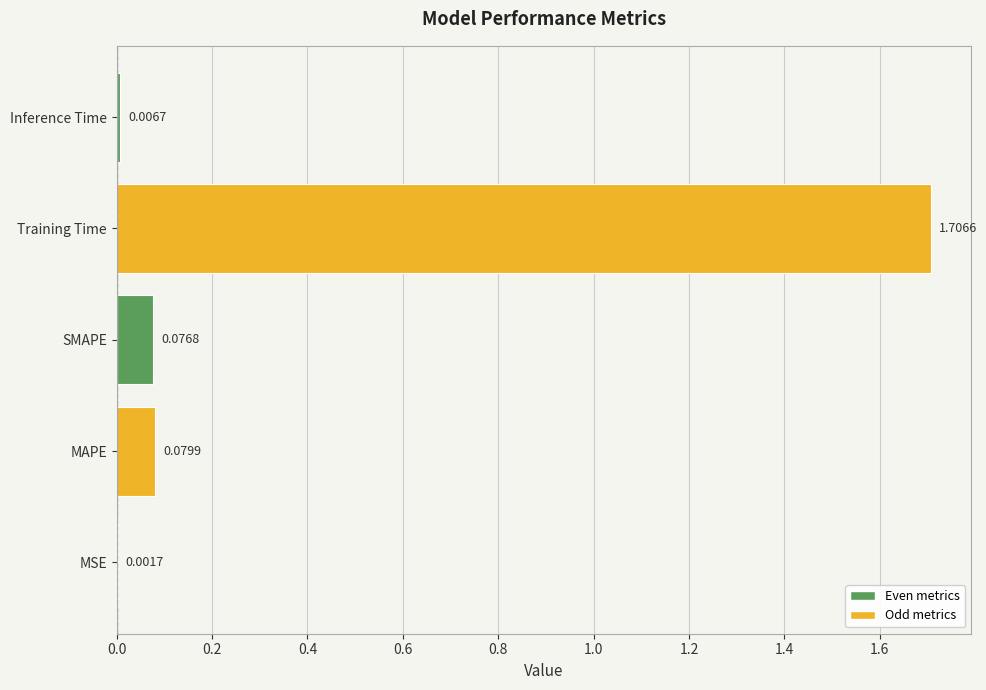

At which category does the chart reach its peak across all series?

Training Time